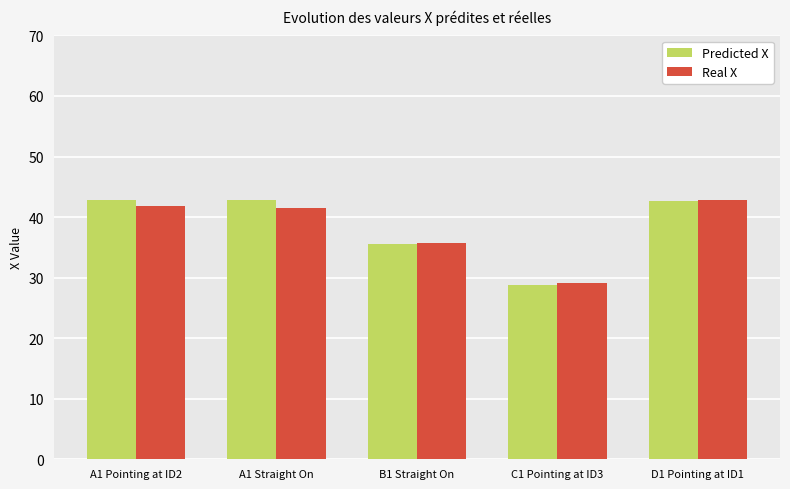

What is the total value across all series at A1 Straight On?

84.4